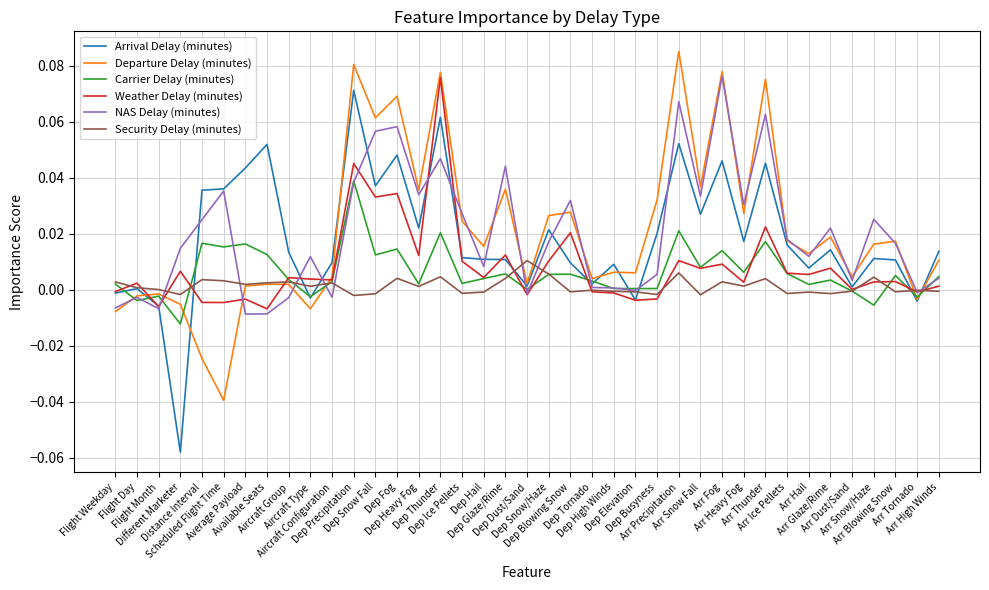

Does the chart display data point markers on the line(s)?

No